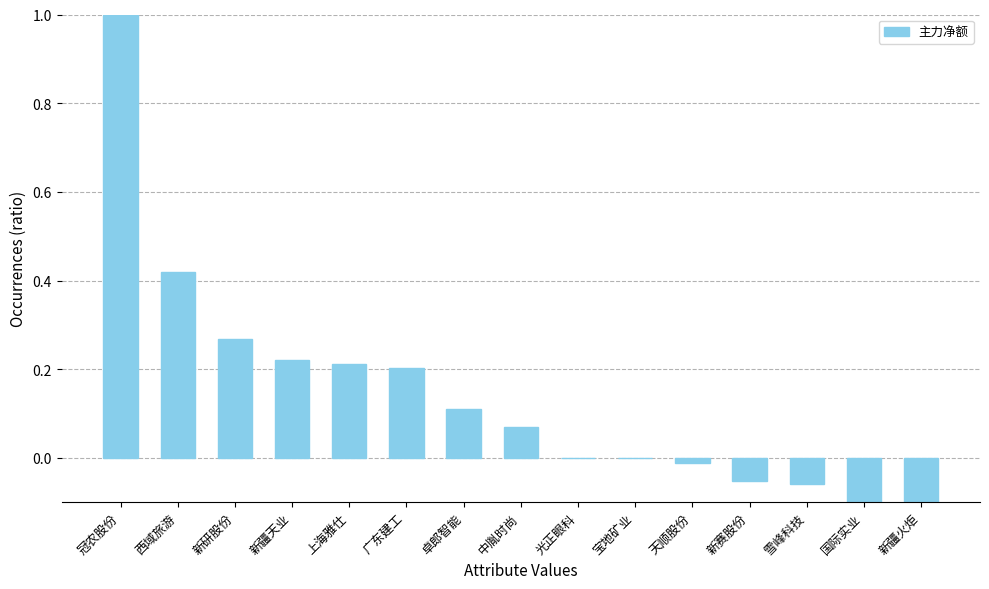

What is the greatest value displayed?

1.0